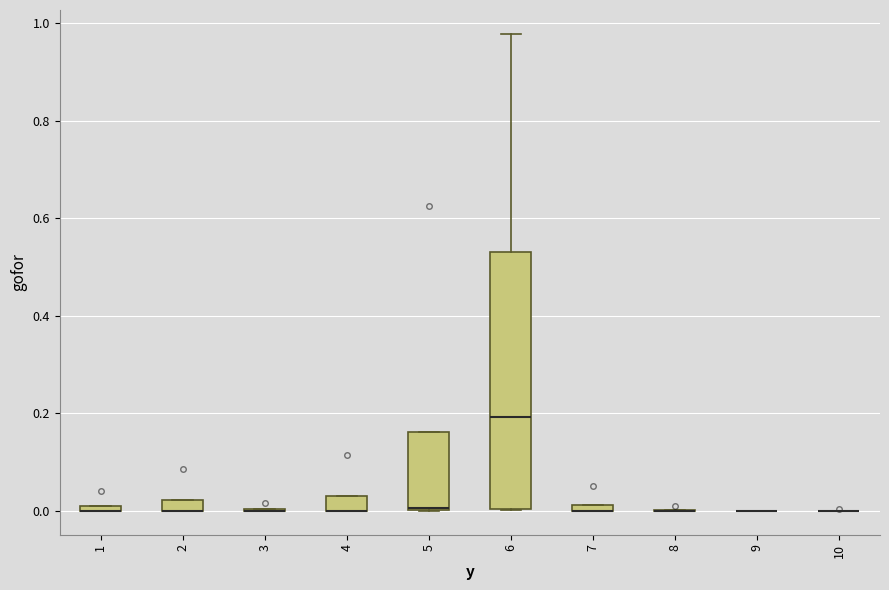

Where is the upper edge of the box at x = 4 on the y-axis? The values are not printed on the chart, so give them approximately, as read against the axis.

0.04